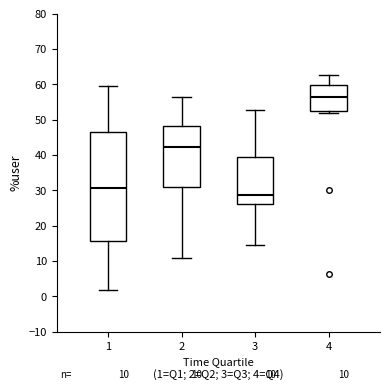

Which box is the tallest, from its lower edge to its upper edge?

1